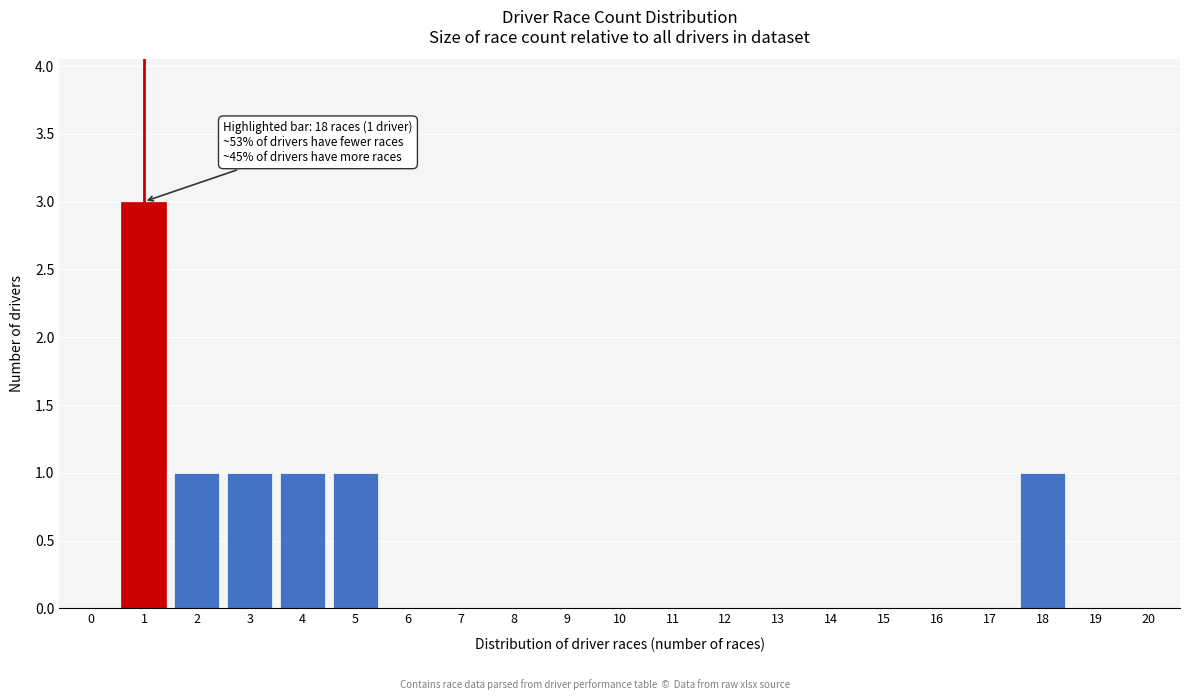

Reading left to right, extract all data points from this chart.

0=0	1=3	2=1	3=1	4=1	5=1	6=0	7=0	8=0	9=0	10=0	11=0	12=0	13=0	14=0	15=0	16=0	17=0	18=1	19=0	20=0